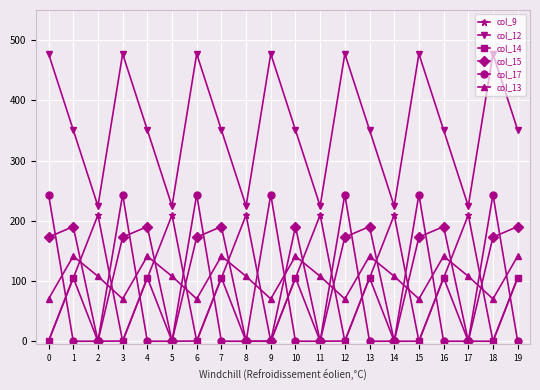

What is the maximum value shown in the chart?

477.2